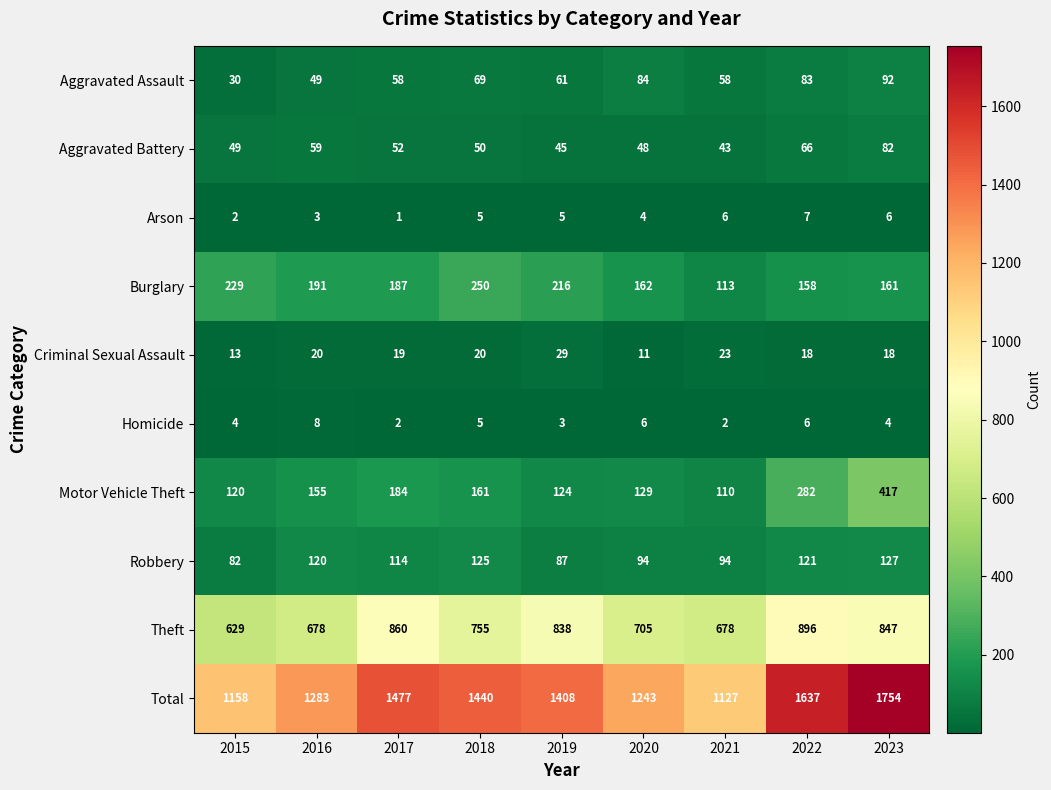

Between 2017 and 2020, which series saw the biggest shift?

Total